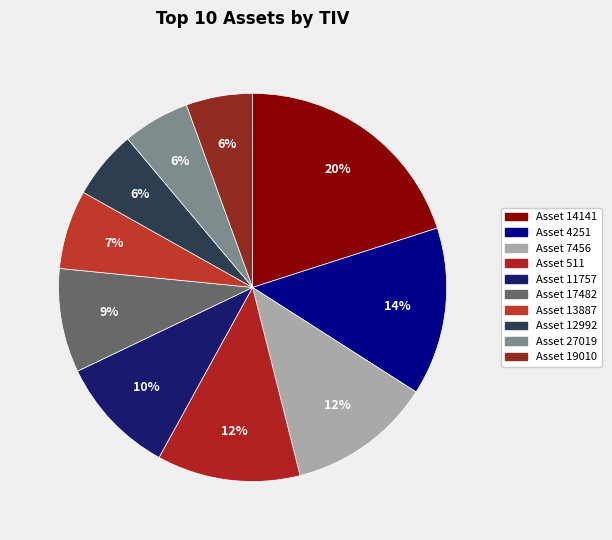

Count the number of slices in the pie.

10